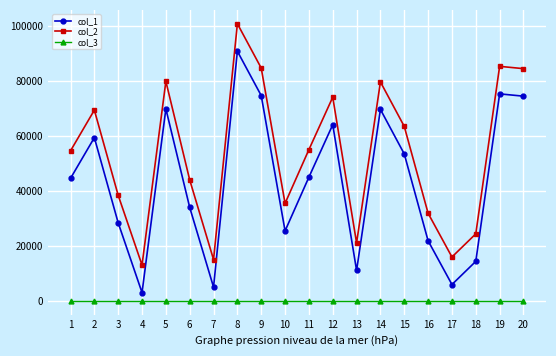

The value of col_1 at 10 is 16812. True or false?

False